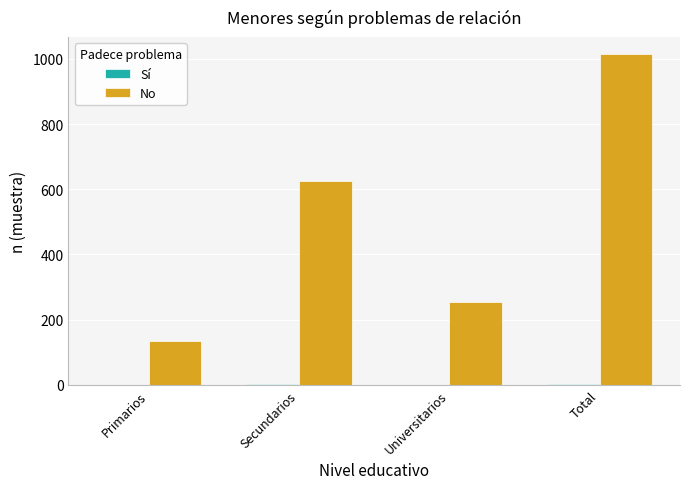

What is the sum of all No values?

2032